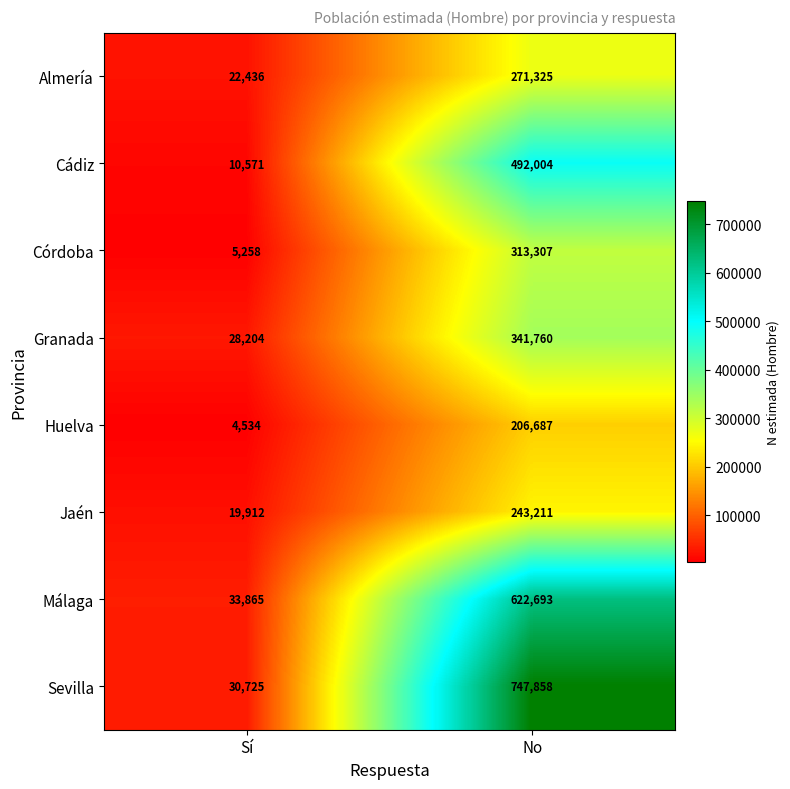

True or false: Cádiz has a value of 492004 at No.

True